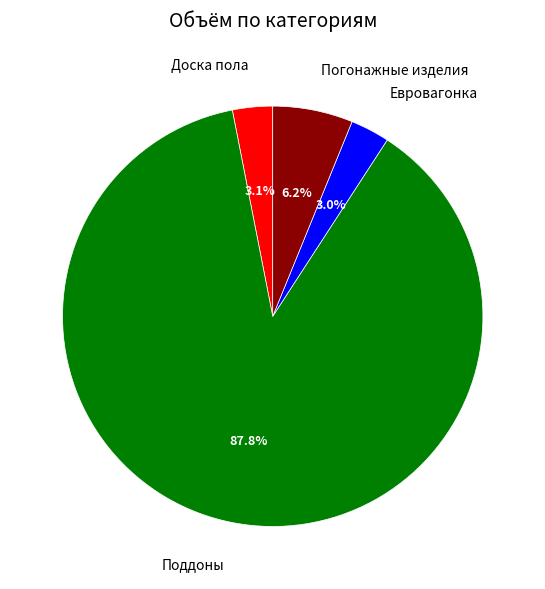

How many slices are in this pie chart?

4